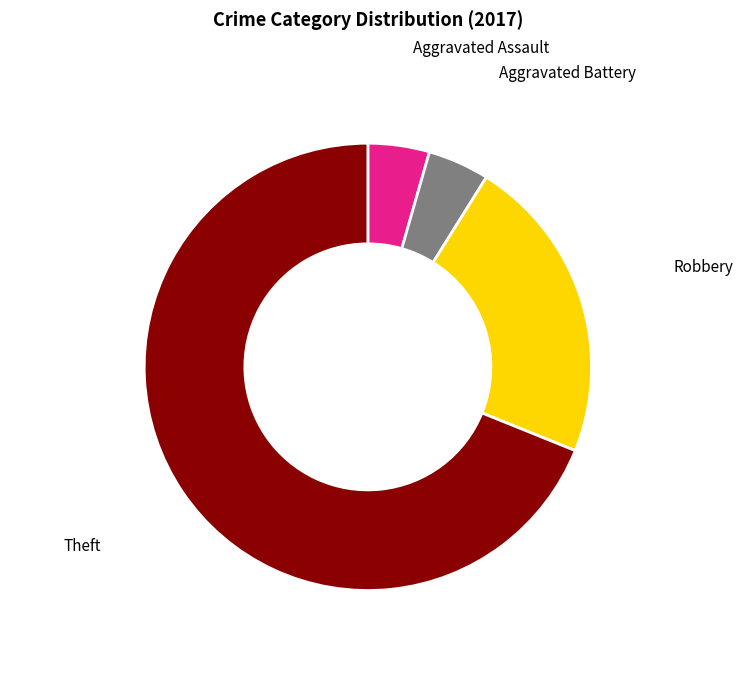

Which slice is the largest?

Theft